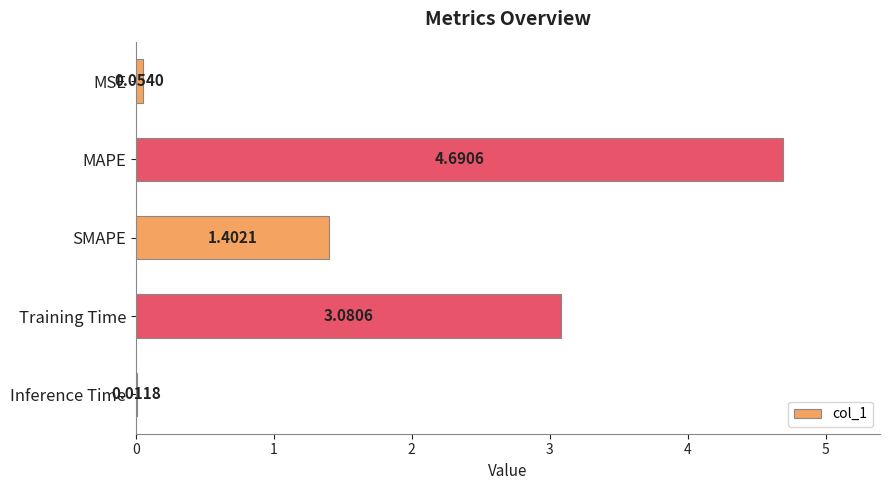

What is the sum of the values at SMAPE and MSE?

1.5